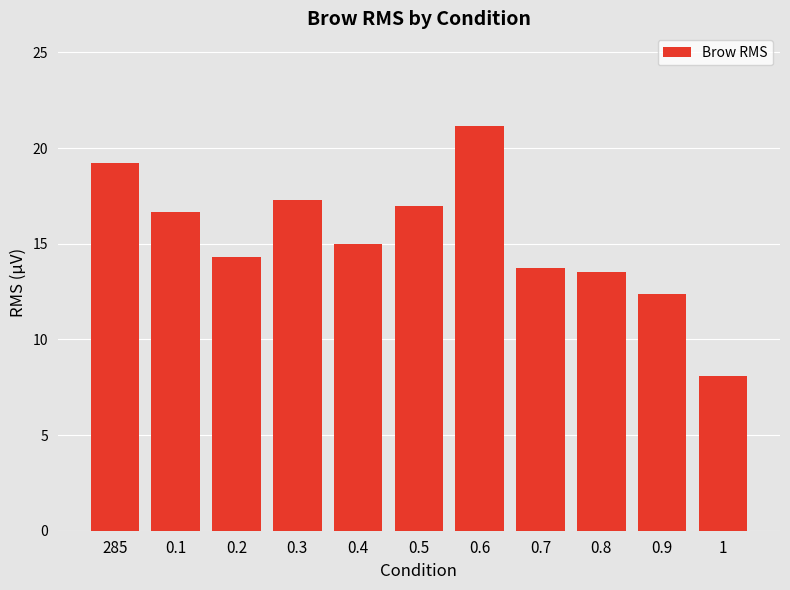

Rank the categories by value from lowest to highest.

1, 0.9, 0.8, 0.7, 0.2, 0.4, 0.1, 0.5, 0.3, 285, 0.6